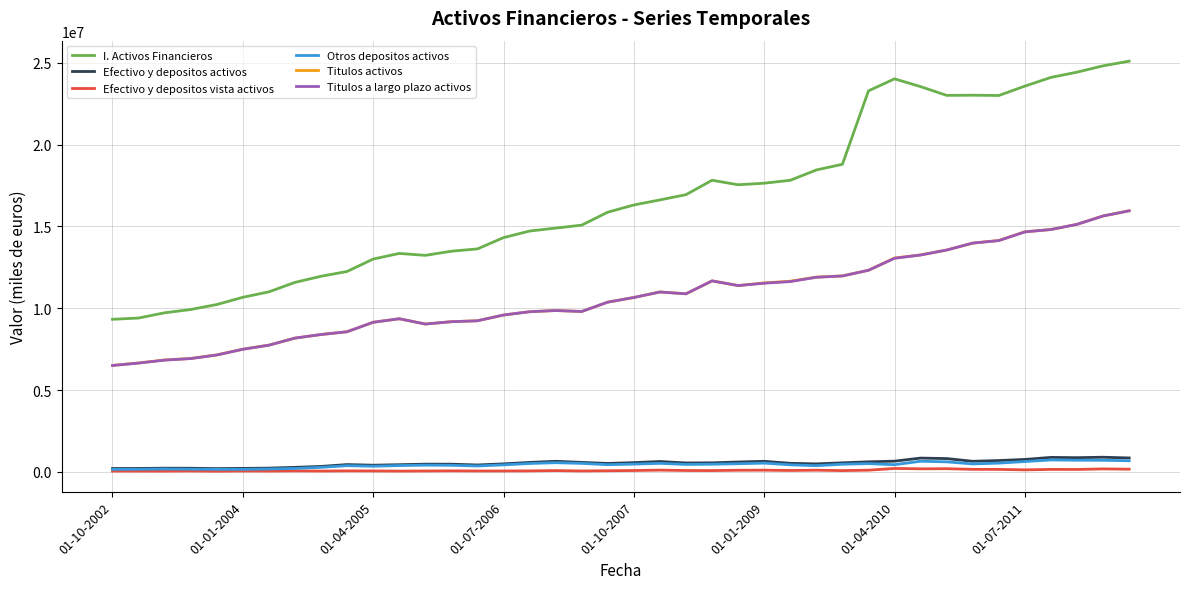

What is the maximum value for Titulos a largo plazo activos?

15955621